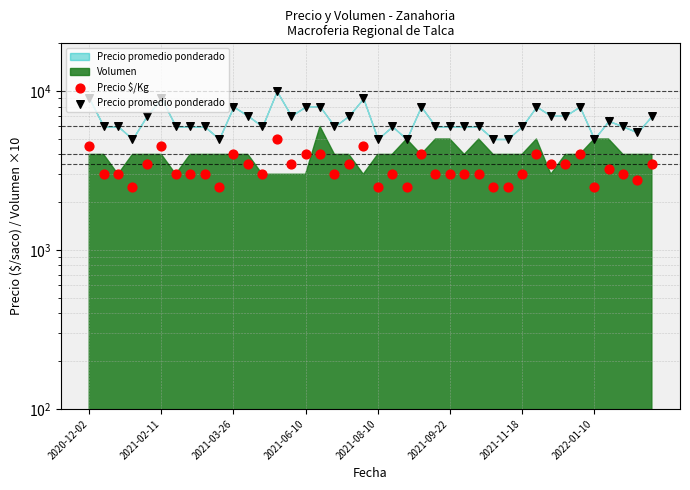

Which series reaches the minimum Y coordinate?

Precio $/Kg